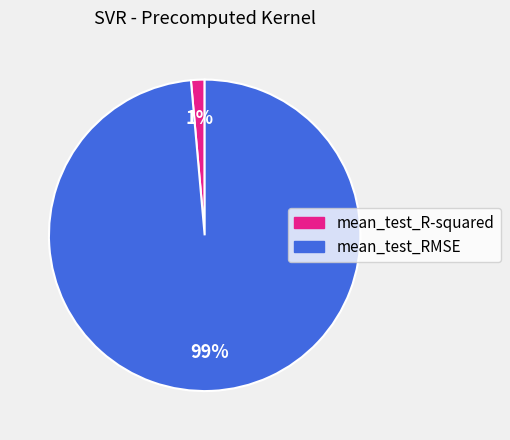

Which category has the smallest portion of the pie?

mean_test_R-squared